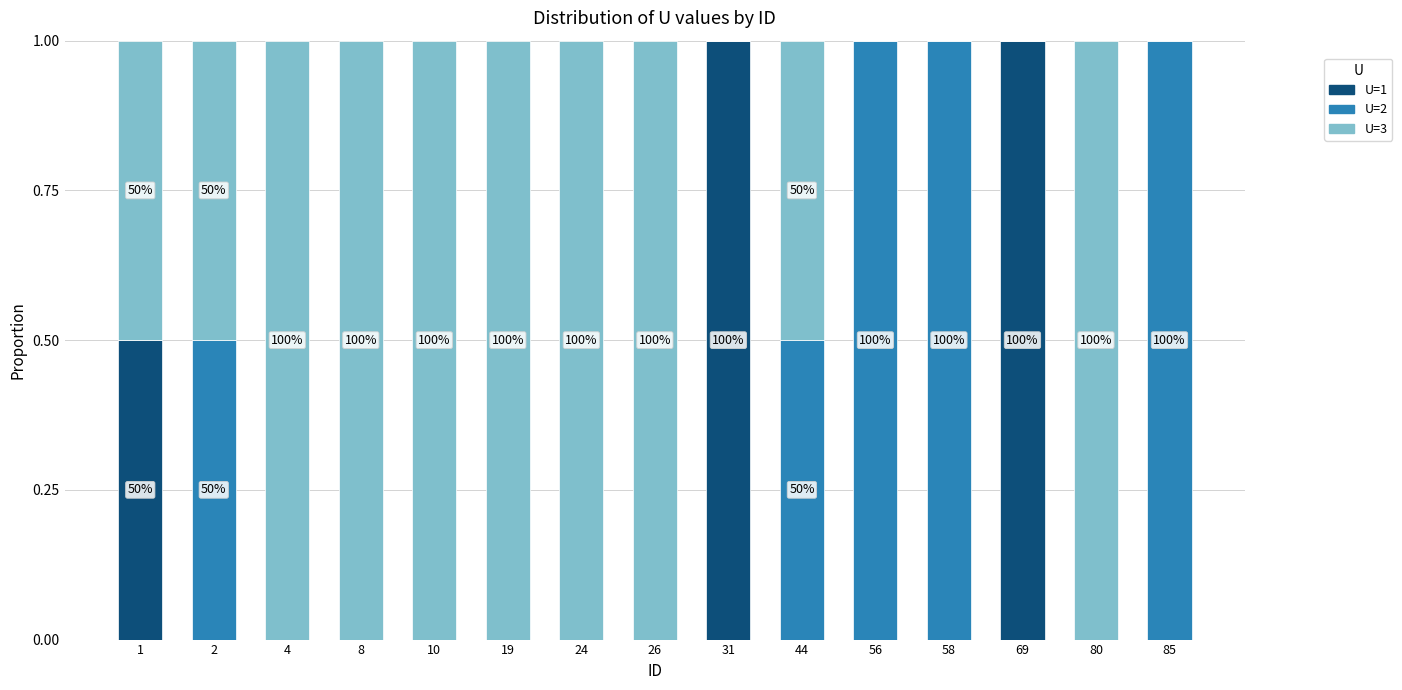

Count the number of data series in this chart.

3